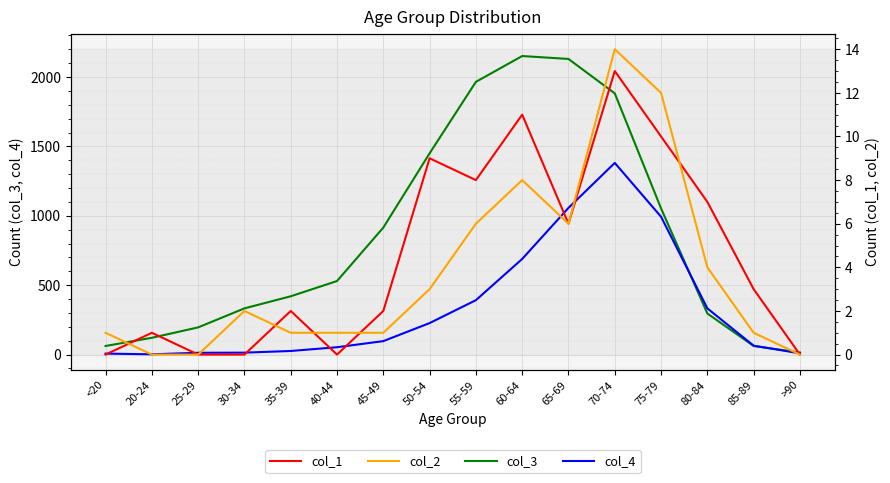

Is the value of col_3 at 20-24 greater than the value of col_1 at 75-79?

Yes